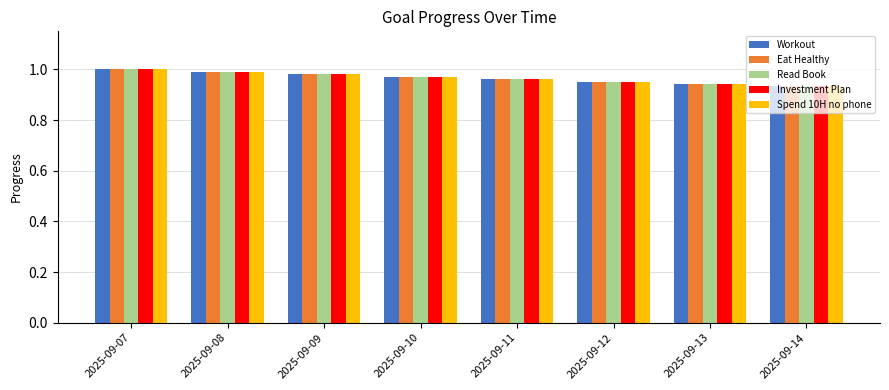

Is the value of Spend 10H no phone at 2025-09-11 greater than the value of Read Book at 2025-09-12?

Yes